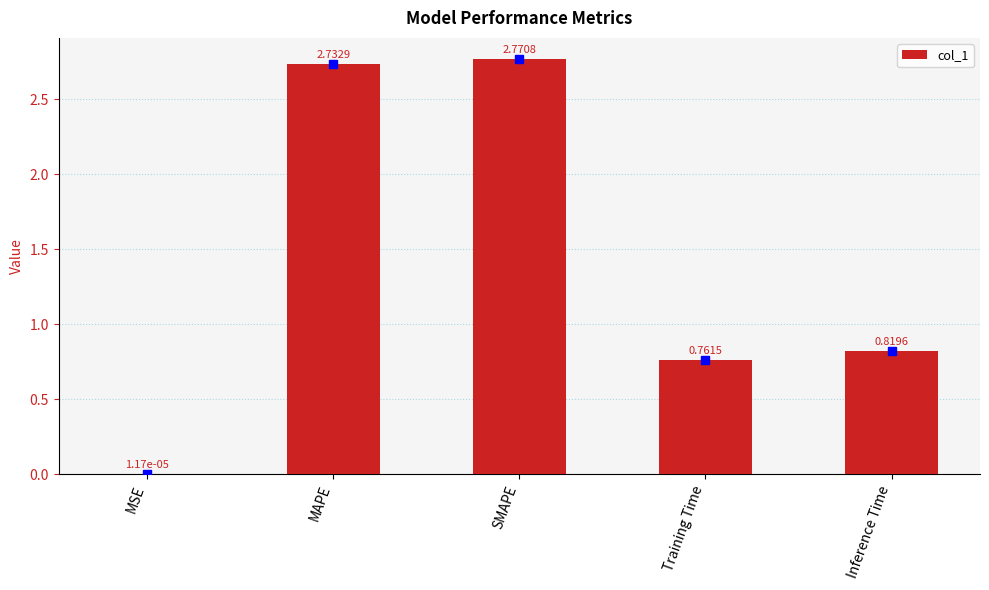

What is the sum of all values?

7.1